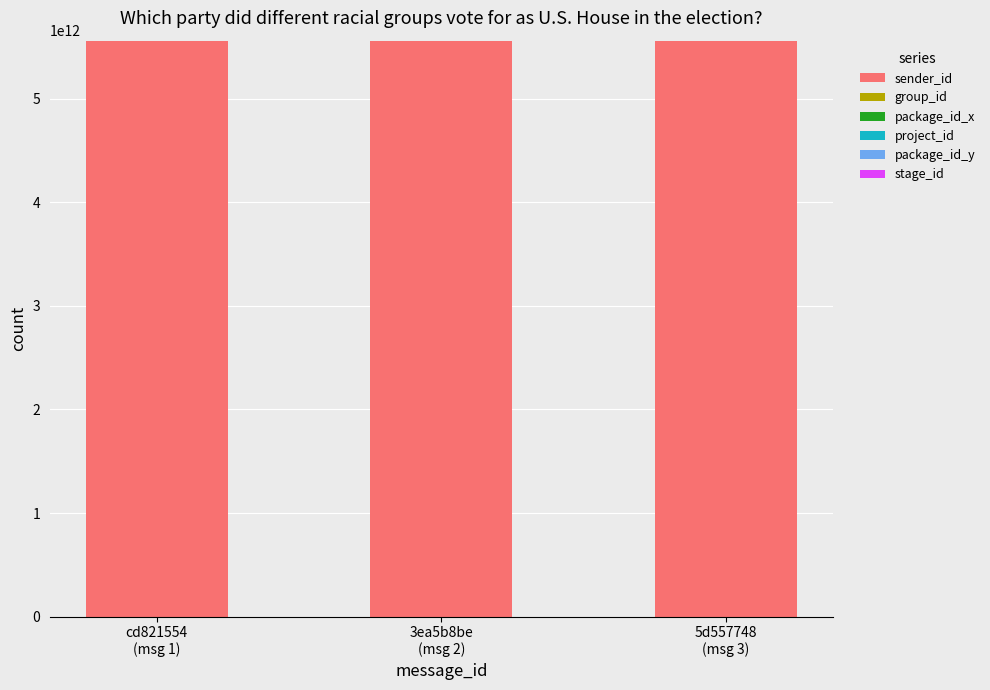

How many categories are shown in the chart?

3